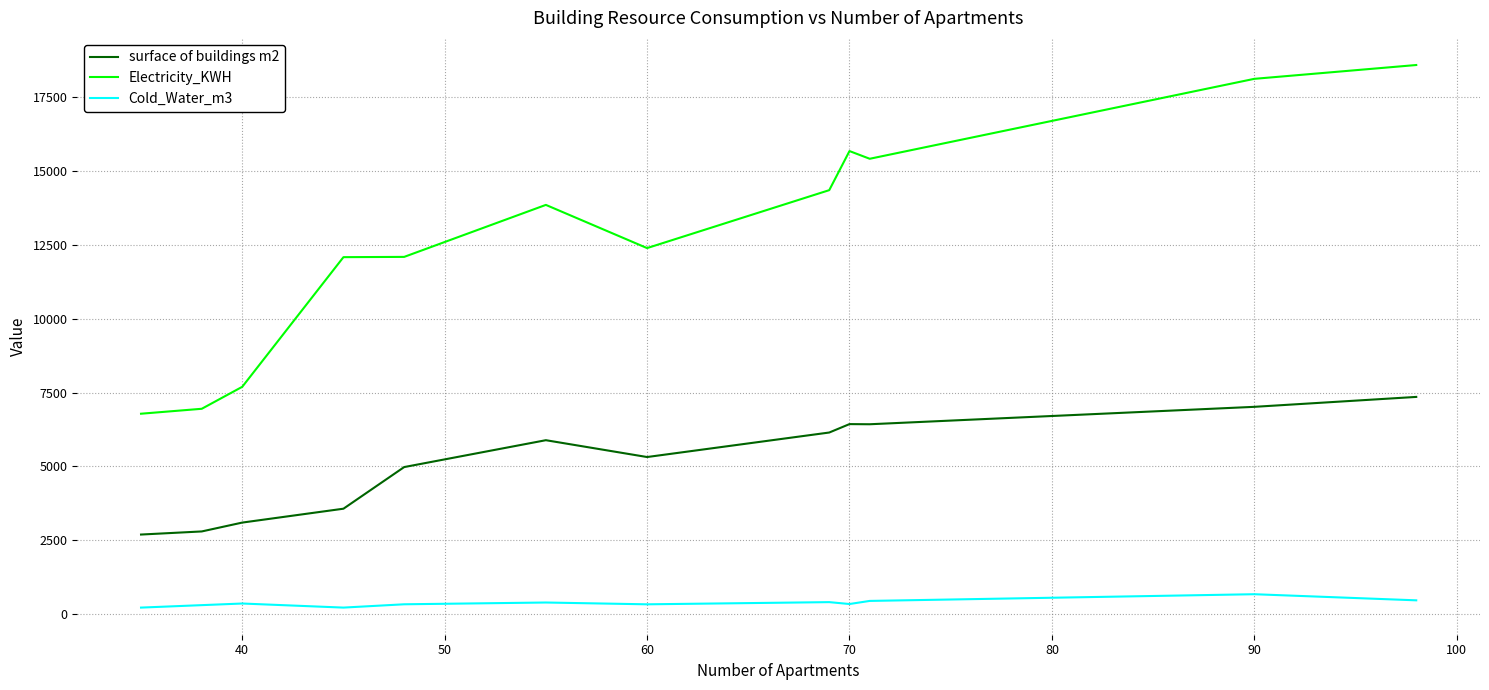

List the series in order of their peak value, highest first.

Electricity_KWH, surface of buildings m2, Cold_Water_m3